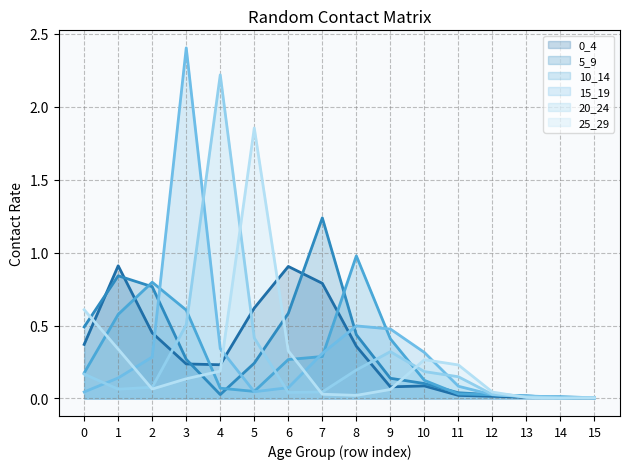

How many intersections are there between 10_14 and 15_19?

7